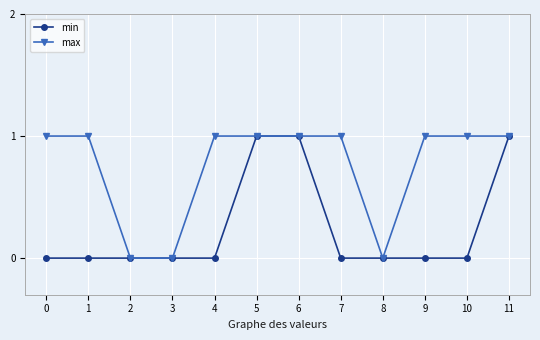

At 9, list the series in order from smallest to largest.

min, max